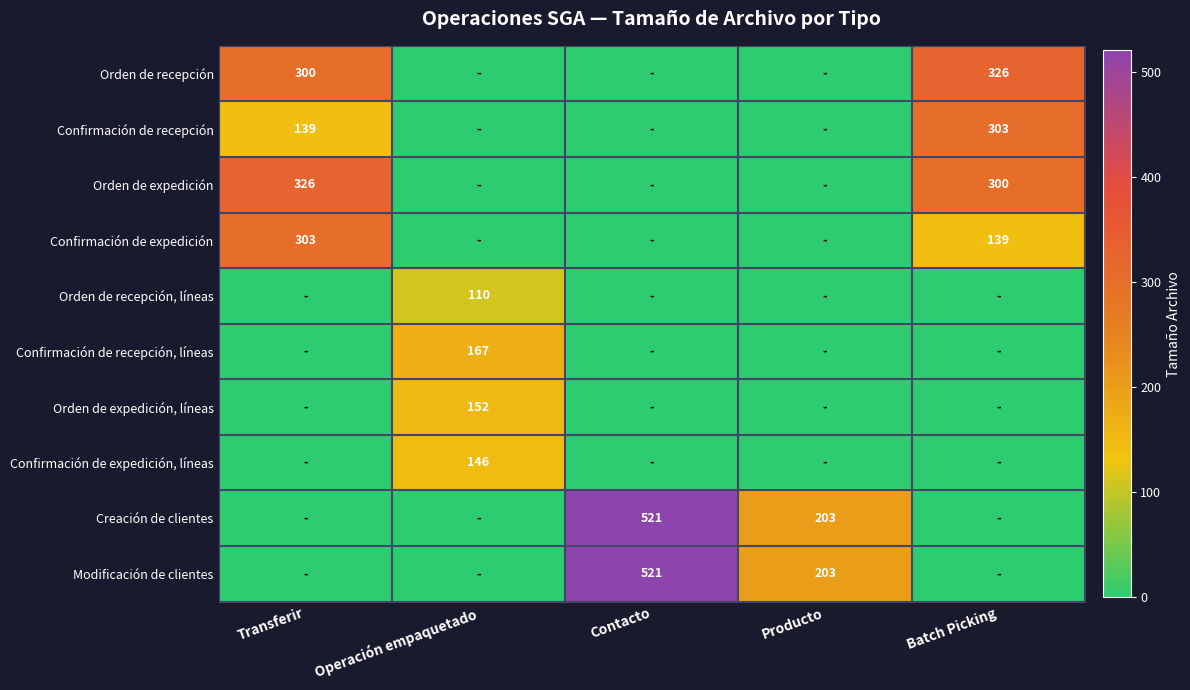

The value of Orden de recepción, líneas at Operación empaquetado is 180. True or false?

False